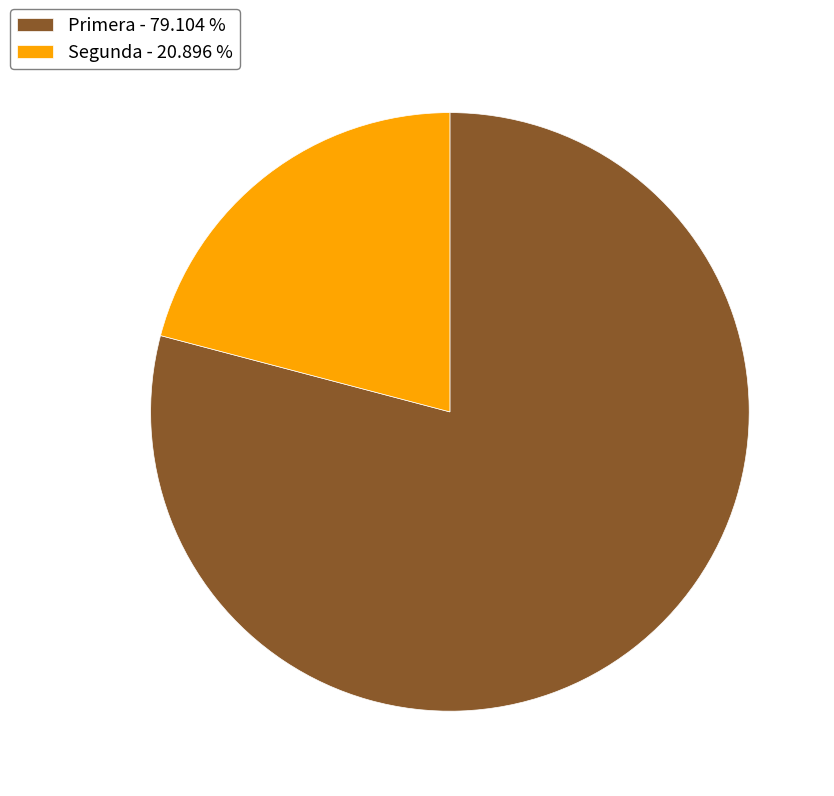

Combined, do Primera - 79.104 % and Segunda - 20.896 % account for over 50%?

Yes